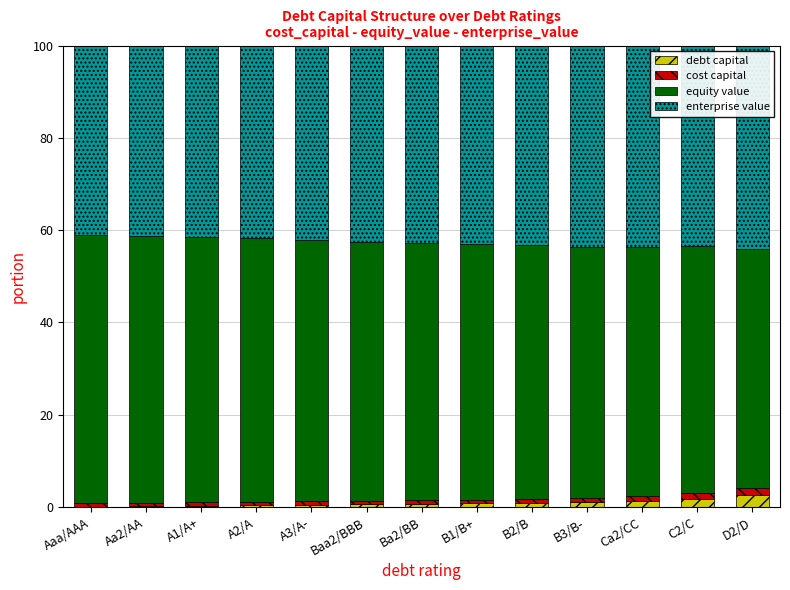

What is the highest value of the debt capital series?

2.6